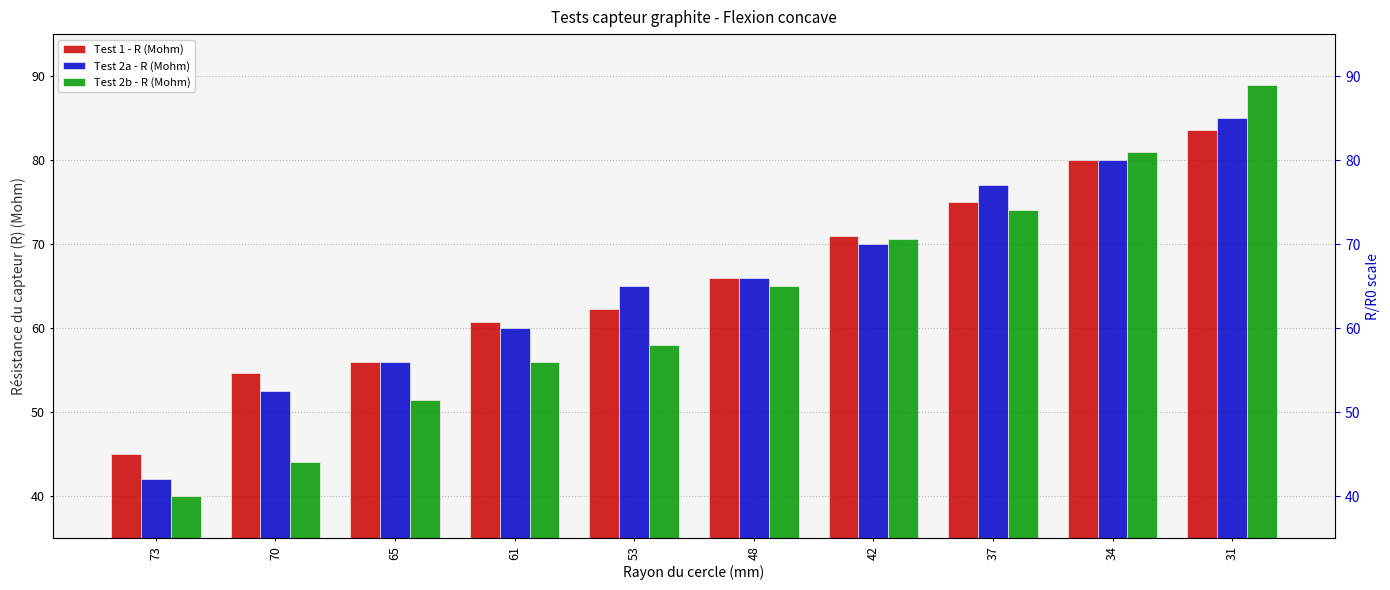

Which series has the largest total across all categories?

Test 1 - R (Mohm)